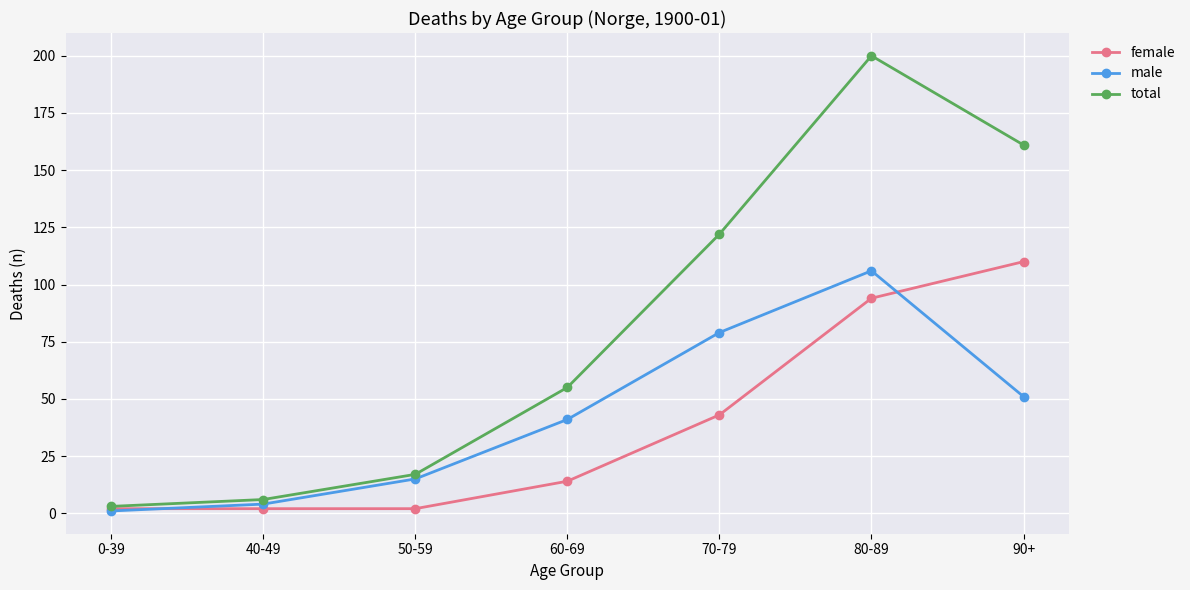

Is the value of male at 0-39 greater than the value of female at 60-69?

No